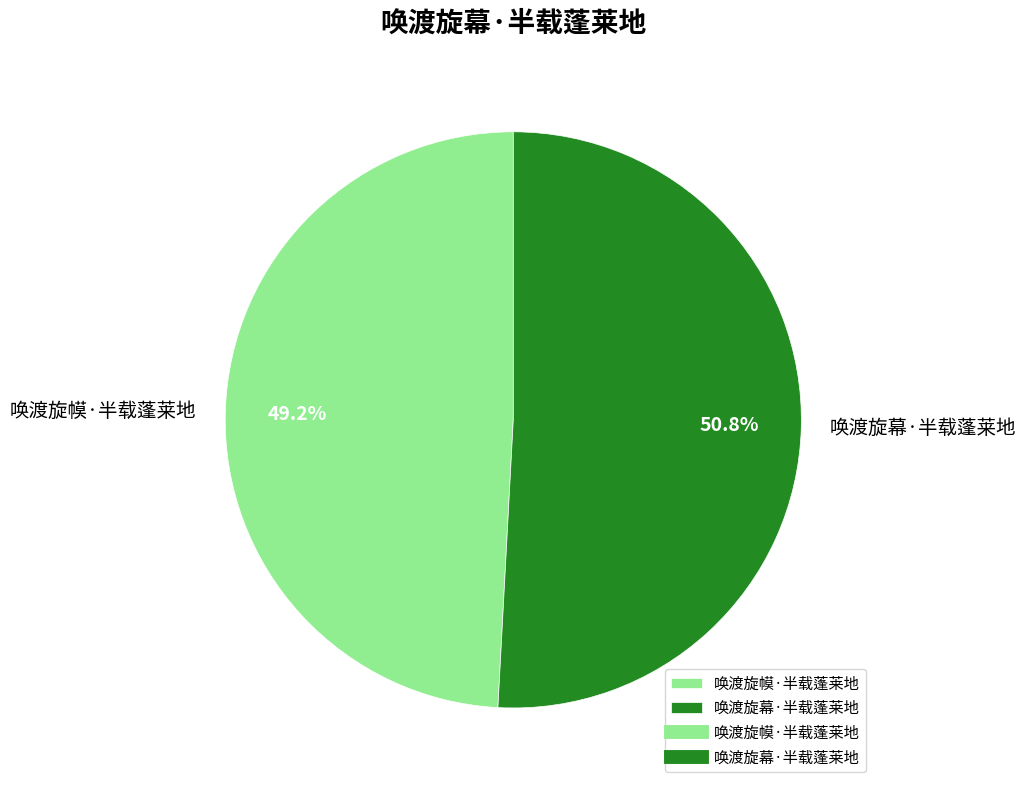

To the nearest percent, what percentage of the pie is 唤渡旋幕·半载蓬莱地?

51%